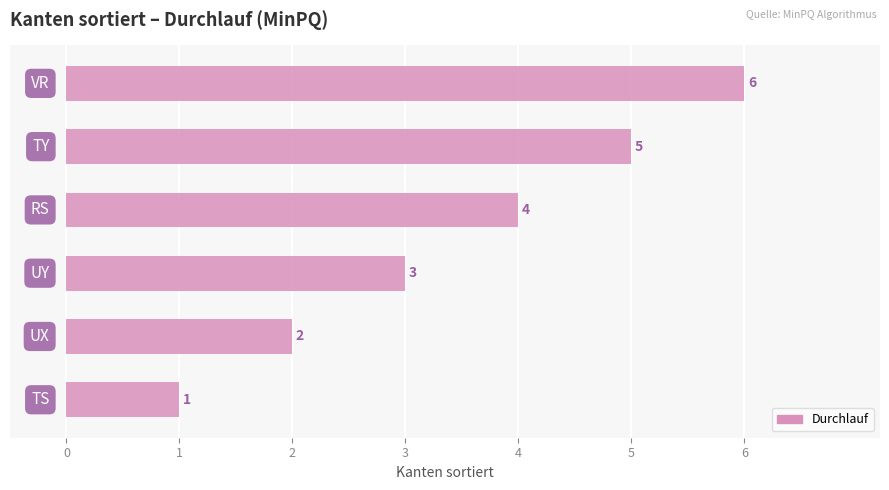

What is the maximum value shown in the chart?

6